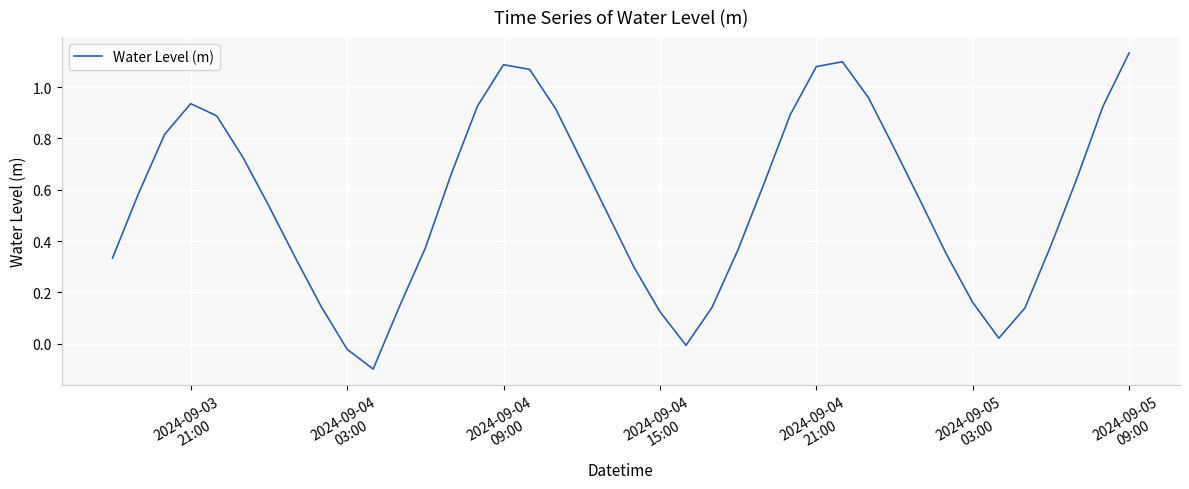

How many points are higher than both their immediate neighbors (excluding endpoints)?

3